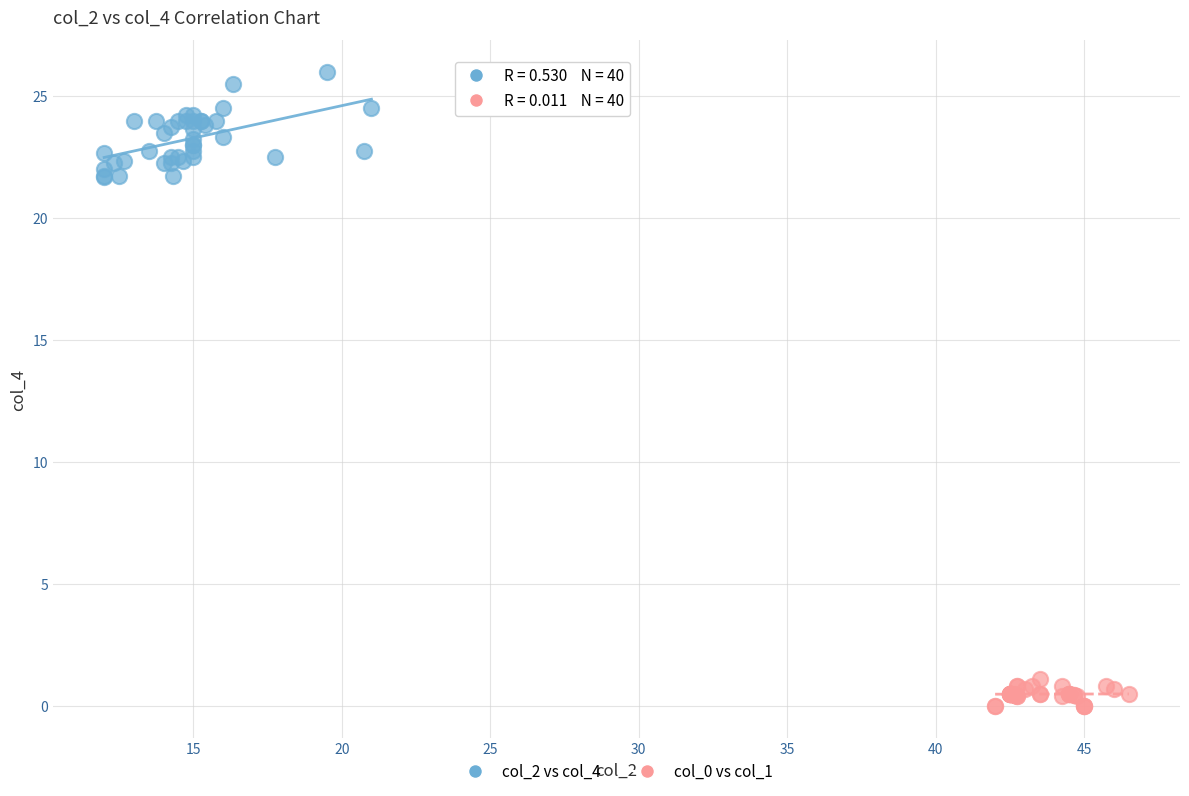

Which series contains the highest Y value?

col_2 vs col_4